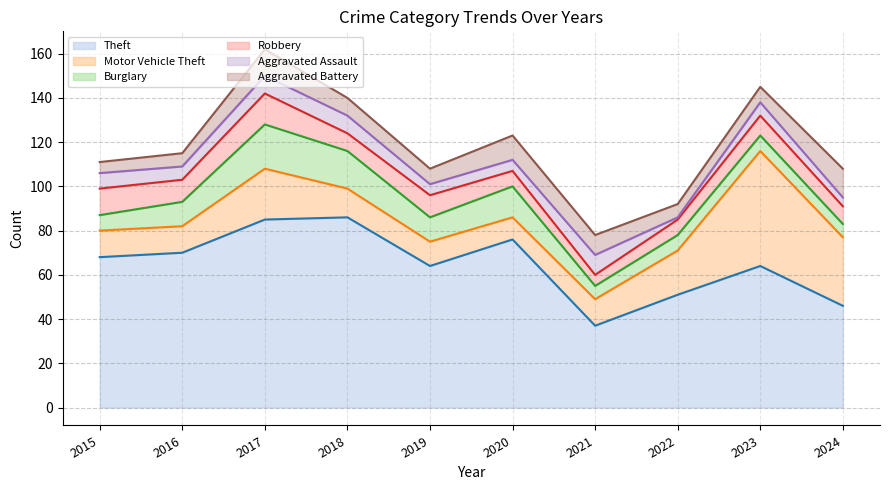

At which category is the sum across all series the highest?

2017